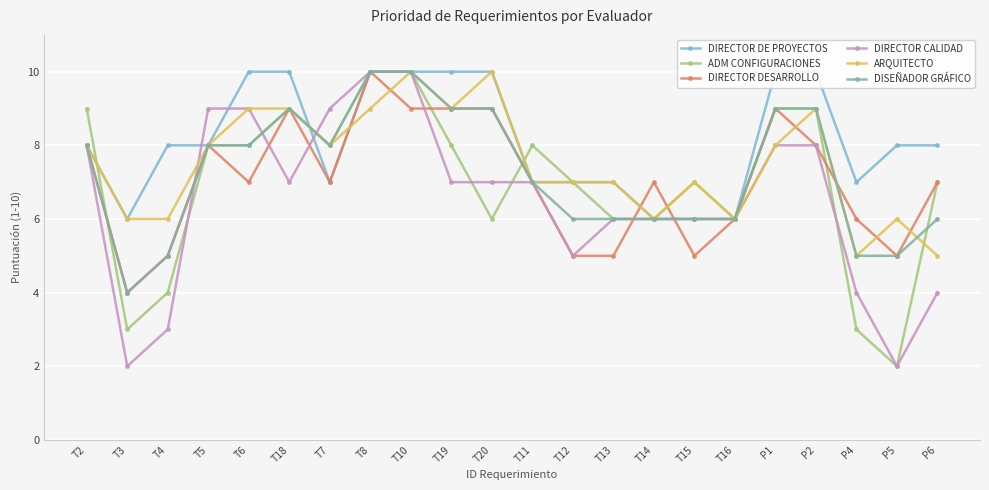

True or false: DISEÑADOR GRÁFICO has a value of 6 at T13.

True